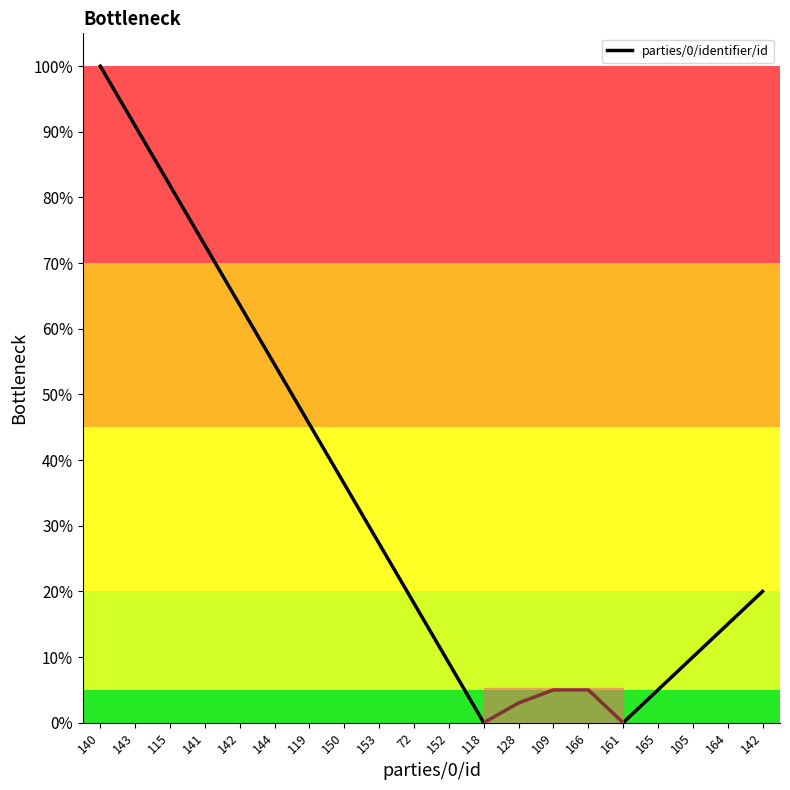

Where is the first local minimum?

118